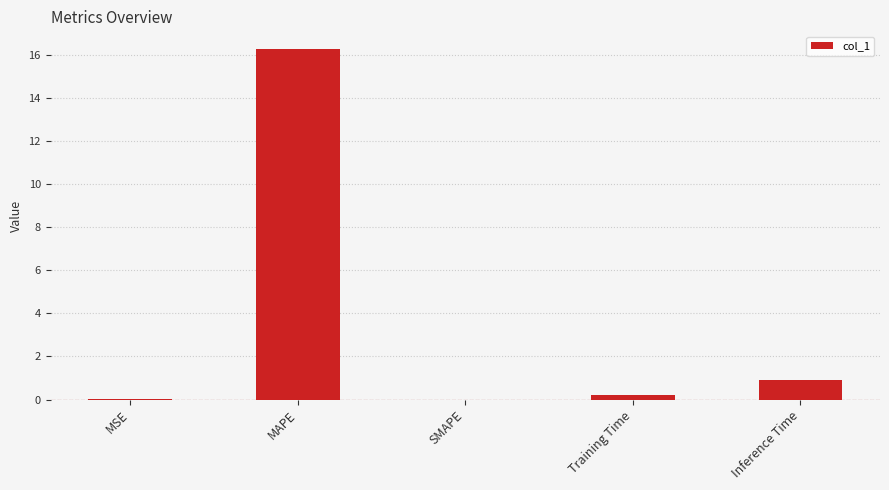

The value at Inference Time is 0.9. True or false?

True